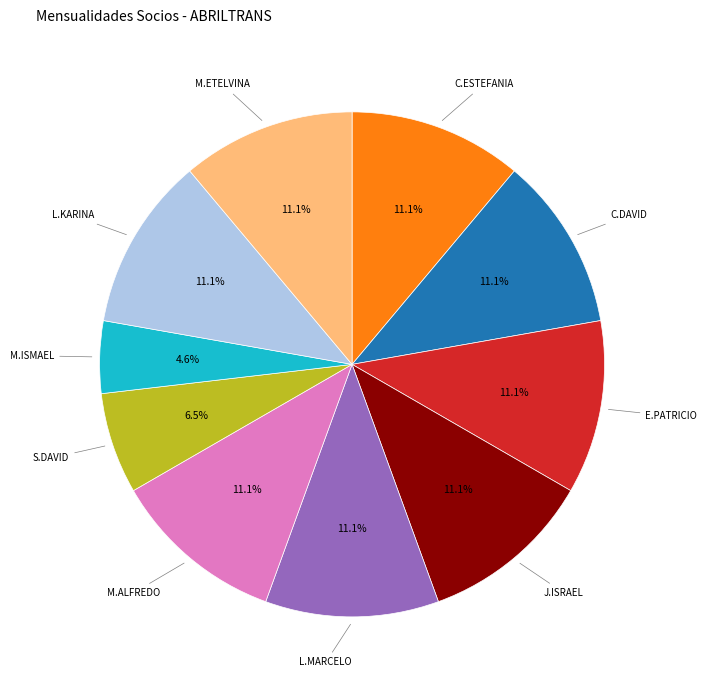

Is there a majority slice in this chart?

No